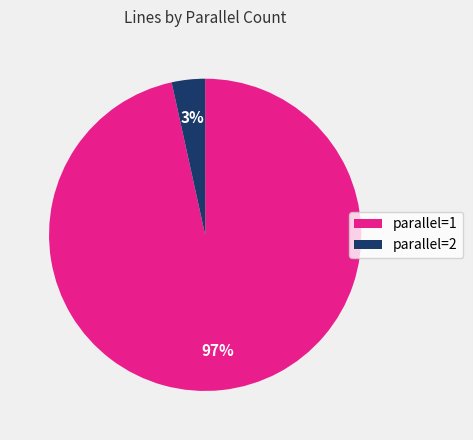

To the nearest percent, what portion does parallel=2 represent?

3%